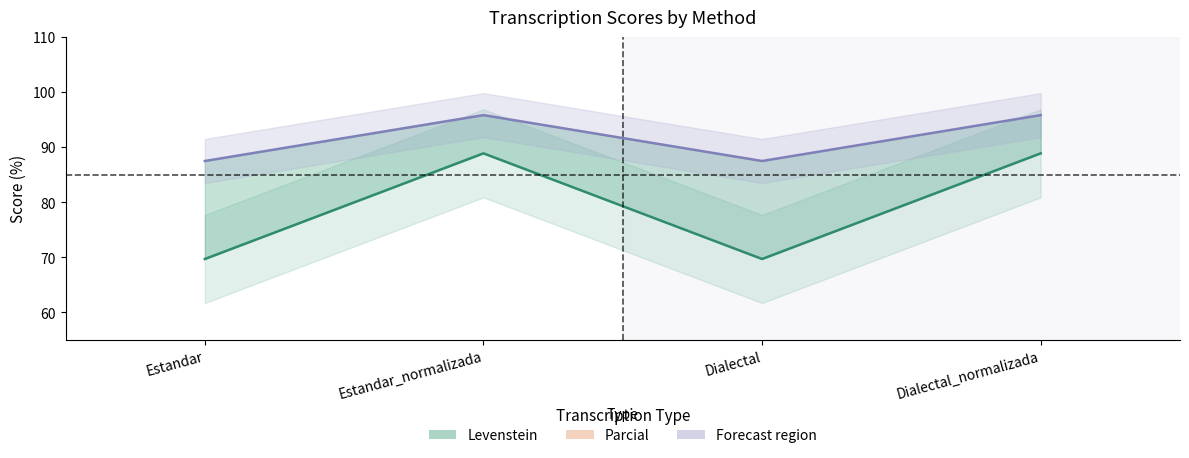

At which label does Parcial (line) reach its minimum?

Estandar